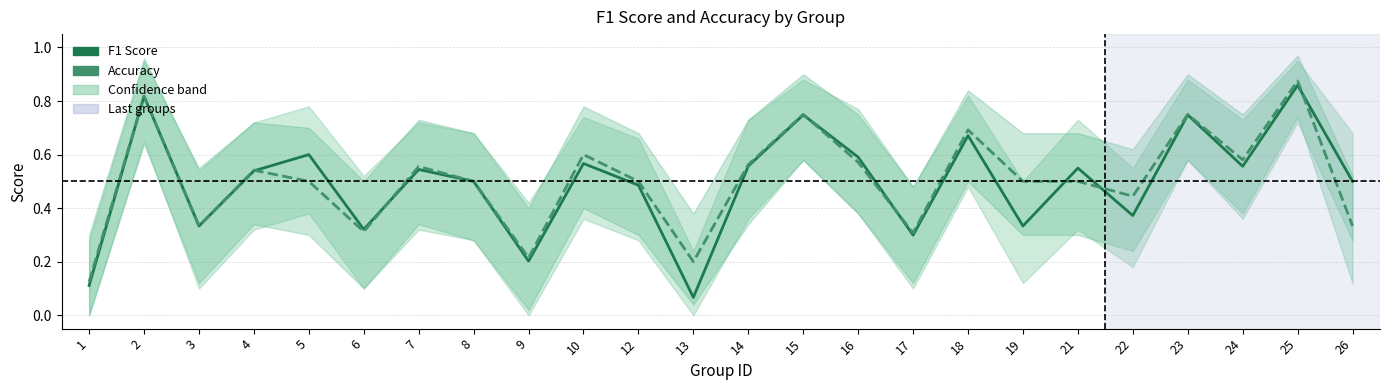

At how many categories does at least one series exceed 0?

24